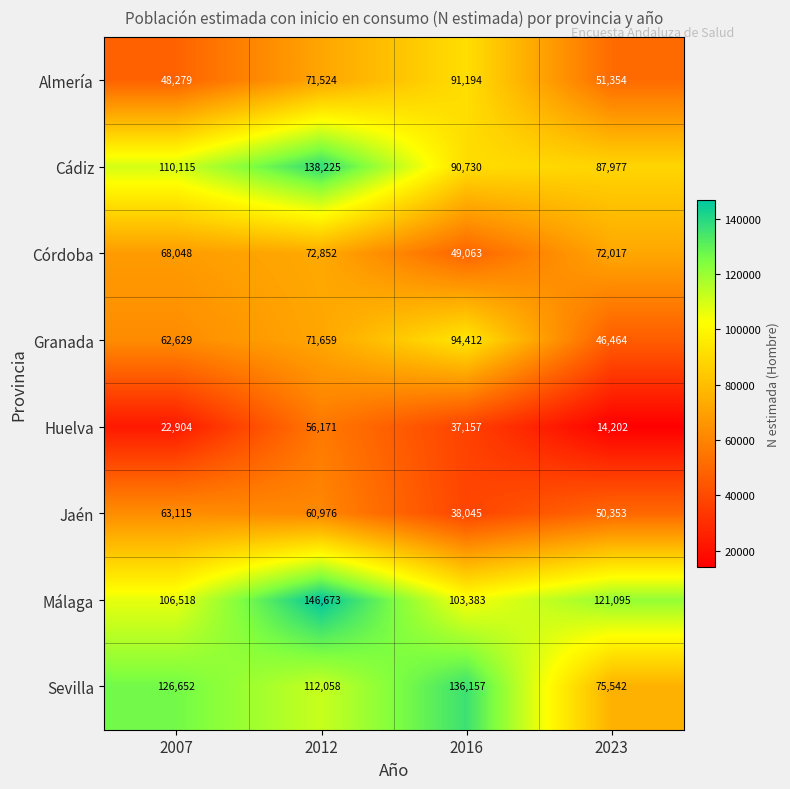

At which category is the sum across all series the highest?

2012